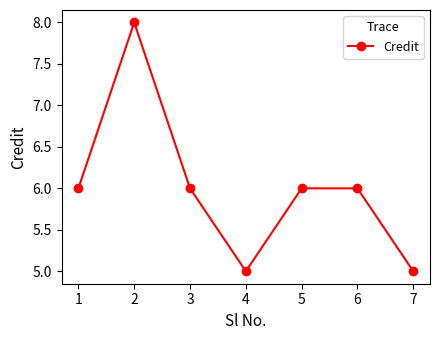

What is the greatest value displayed?

8